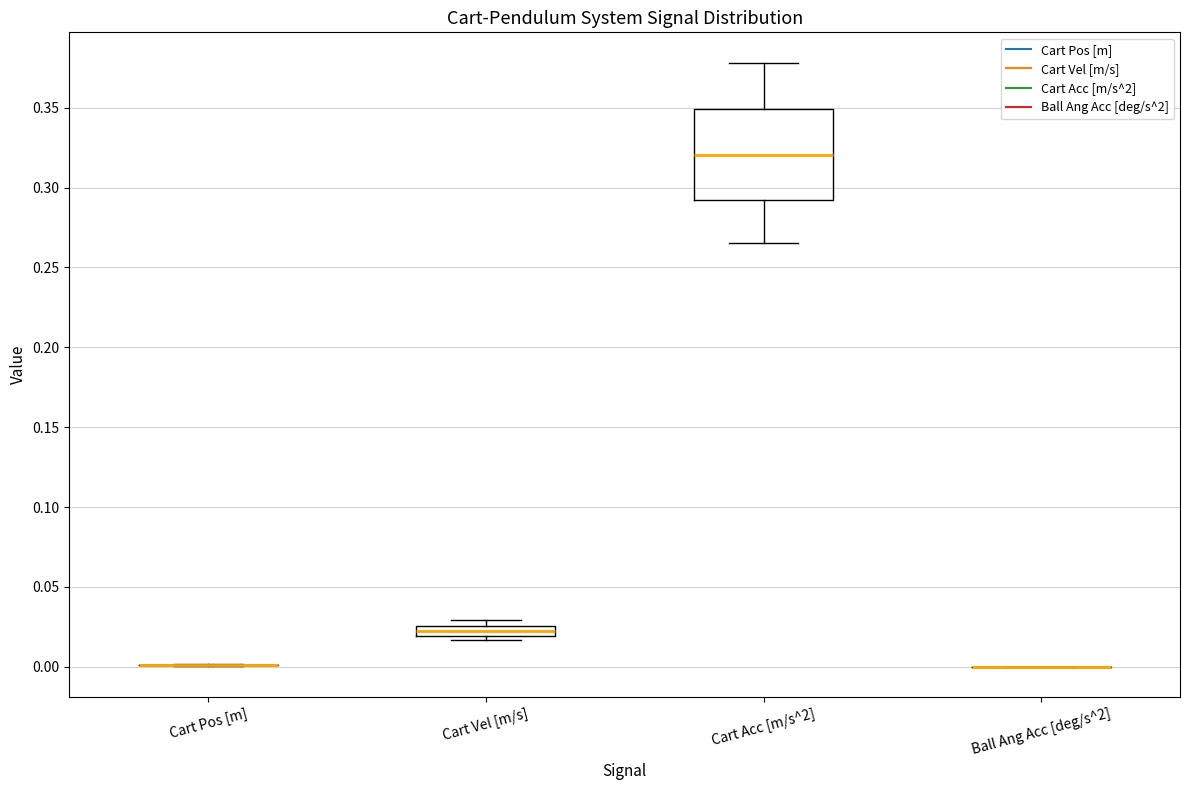

Which box is the tallest, from its lower edge to its upper edge?

Cart Acc [m/s^2]